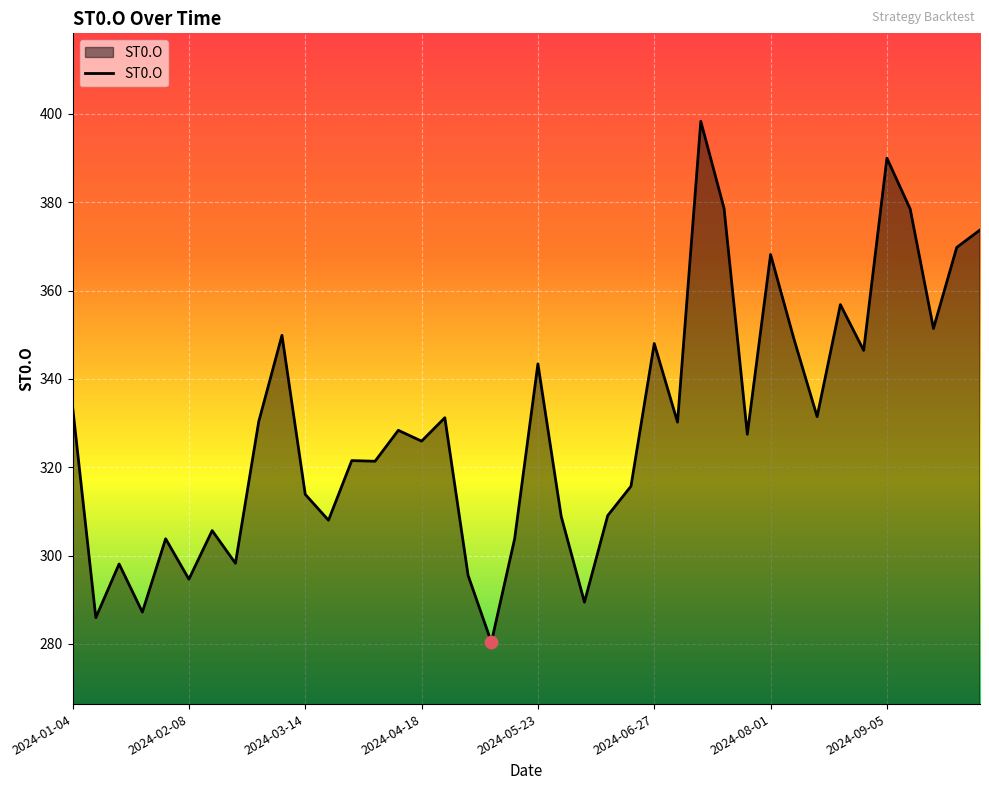

What is the smallest value displayed?

280.4